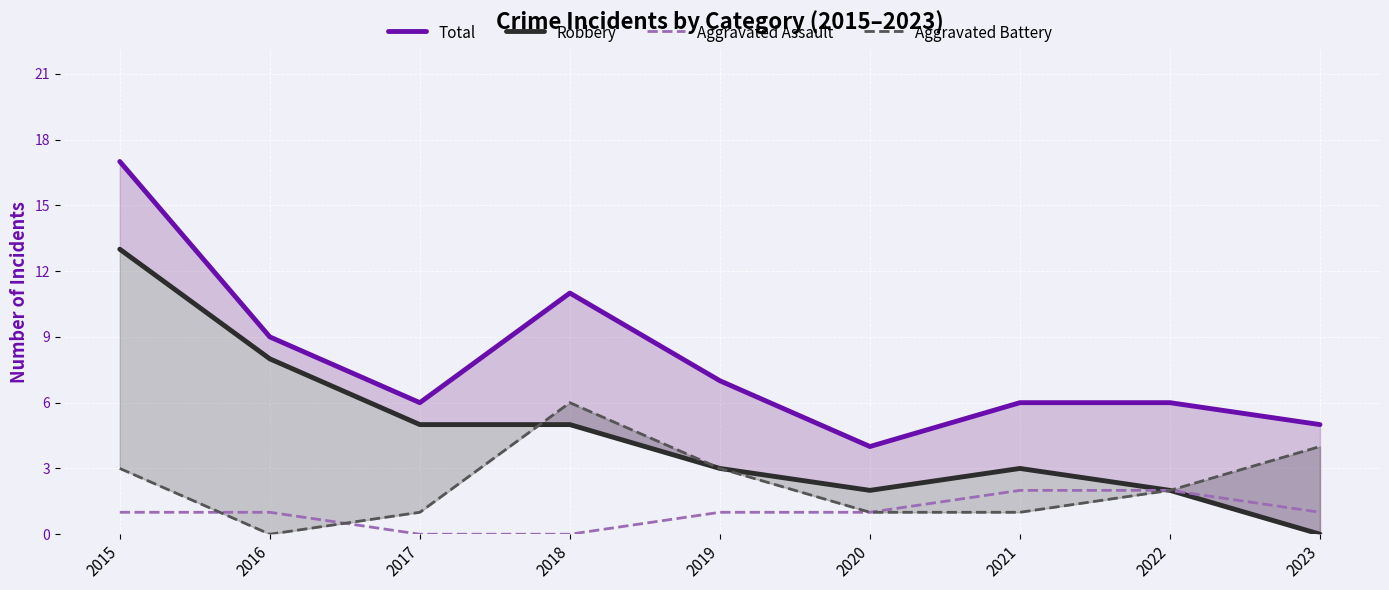

Which series has the widest spread of values?

Total